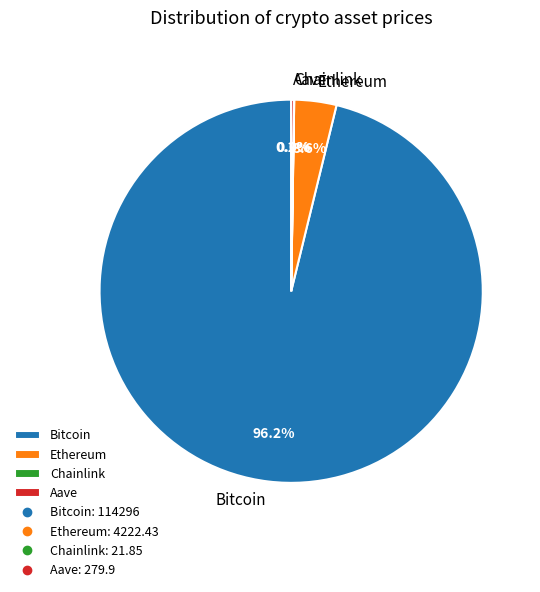

Which category accounts for the majority?

Bitcoin